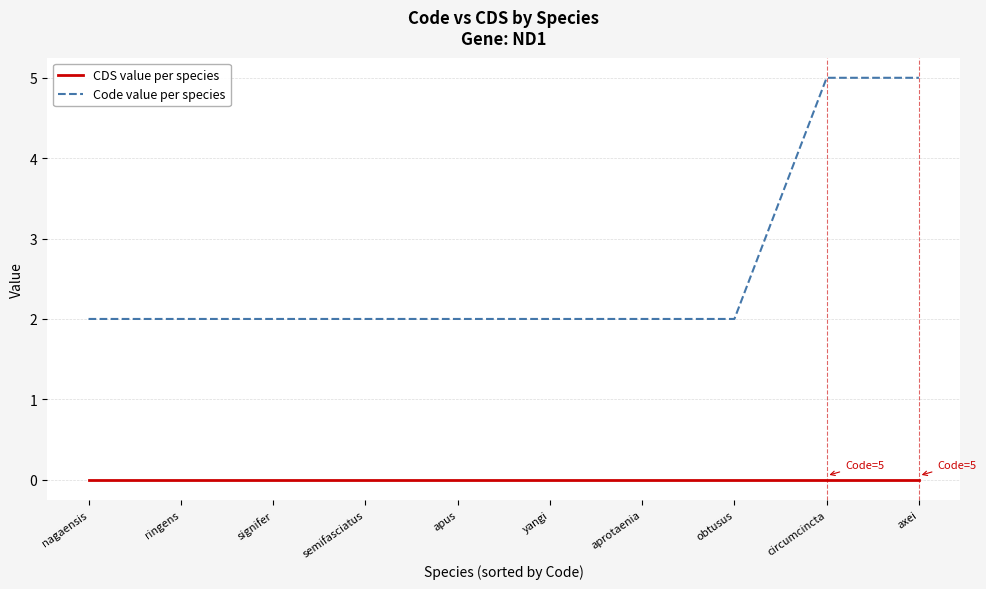

True or false: CDS value per species and Code value per species intersect in this chart.

False